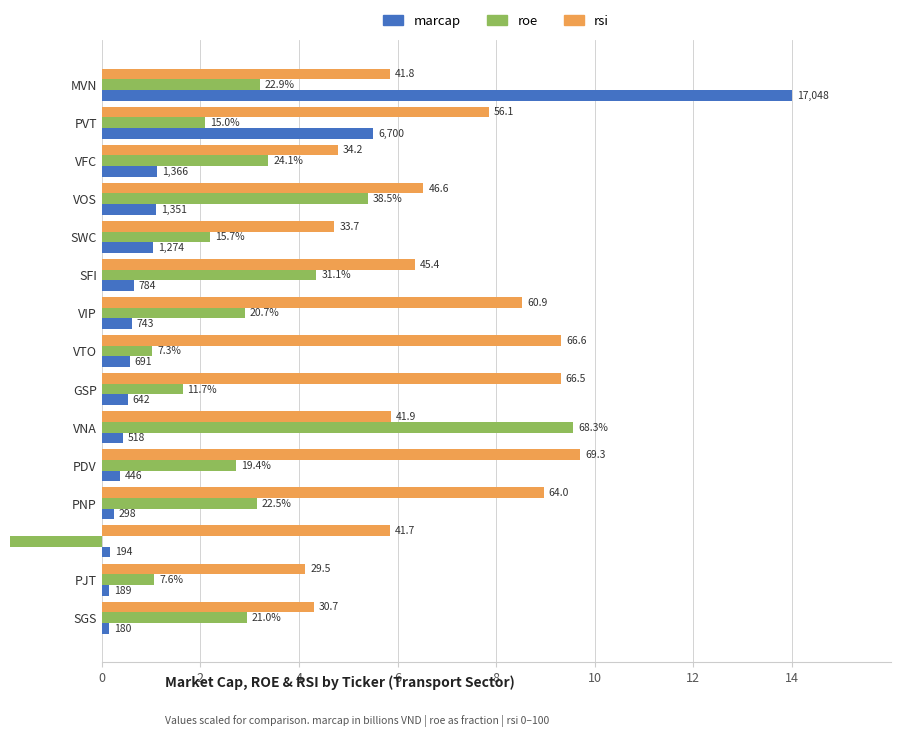

Which series changed the most between VFC and GSP?

rsi